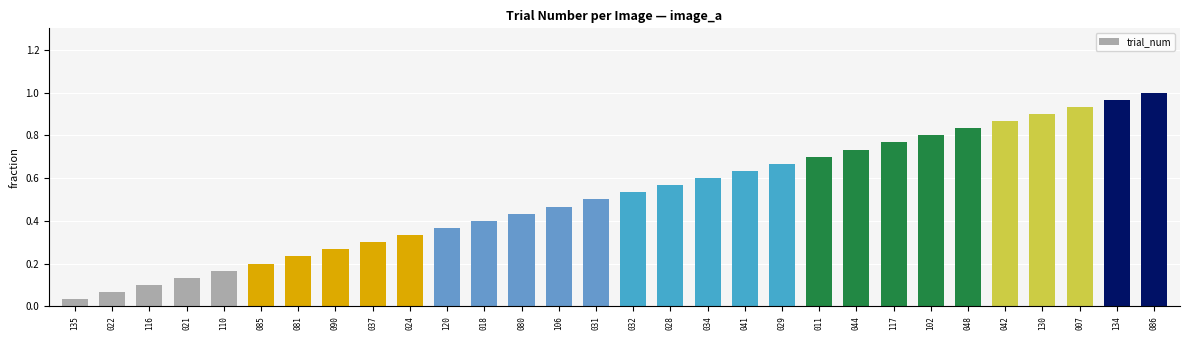

Which has a higher value, 048 or 135?

048